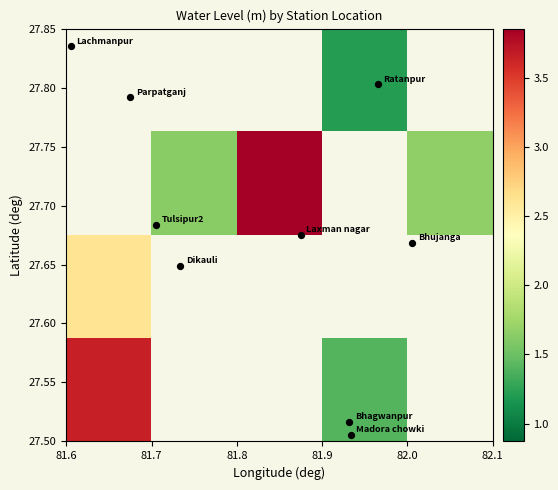

At how many categories does at least one series exceed 2?

2